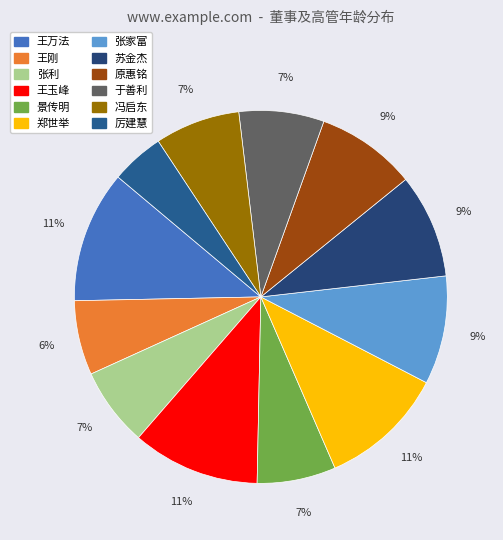

Is it true that 冯启东 is 7% of the pie?

True